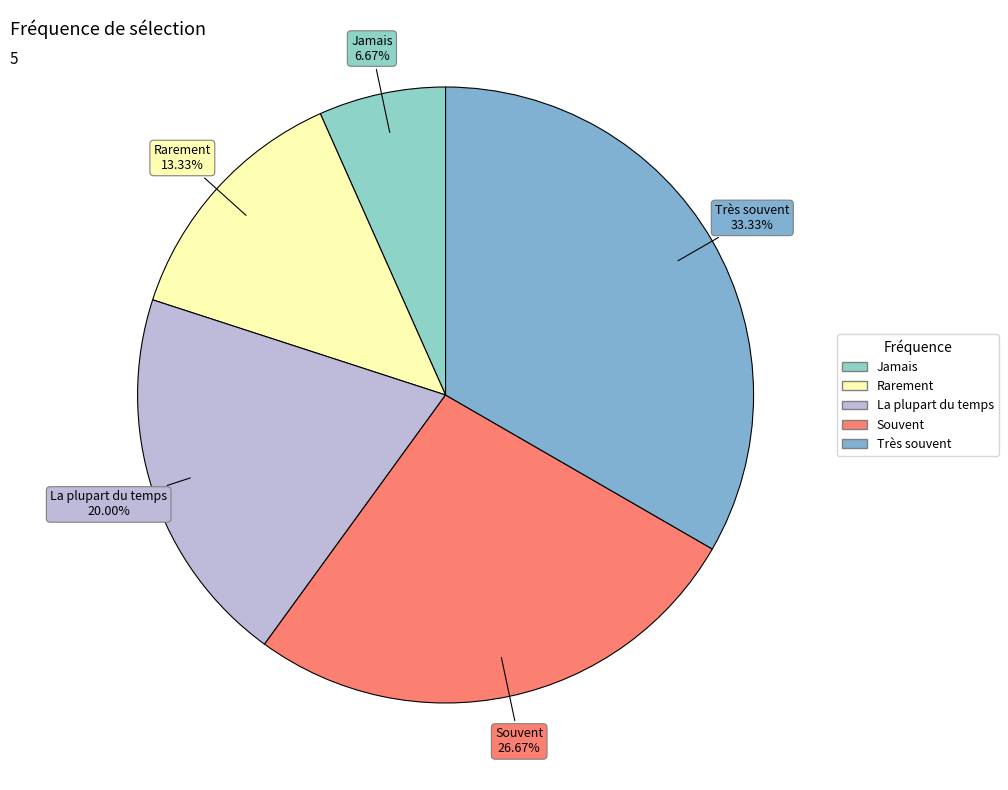

Count the number of slices in the pie.

5